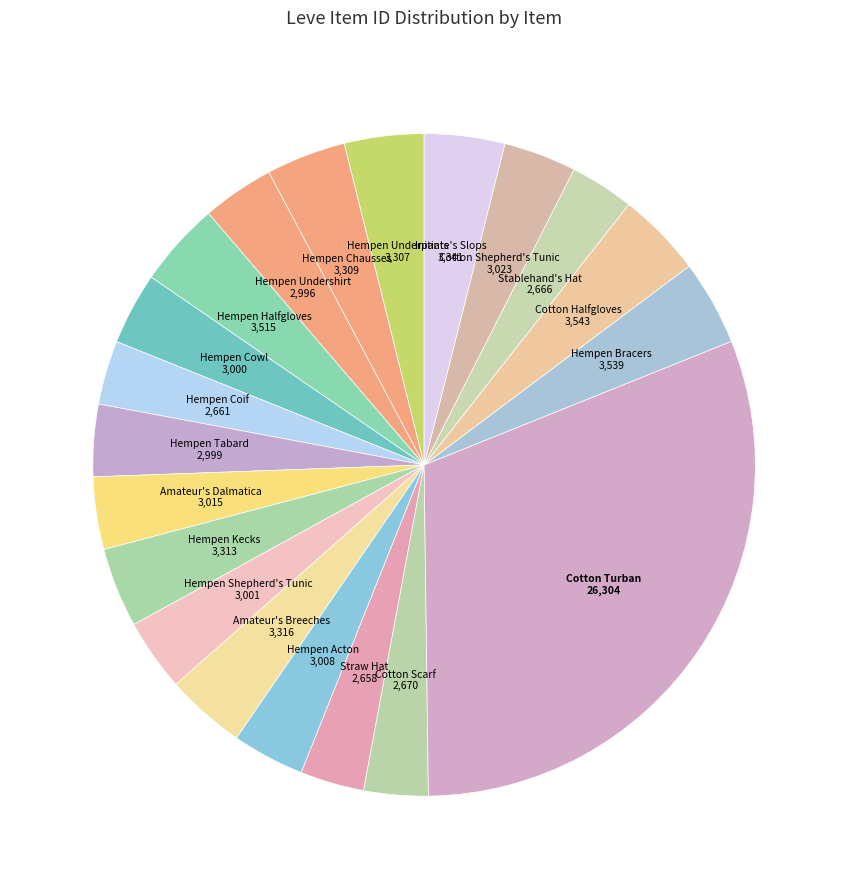

How many slices are in this pie chart?

20